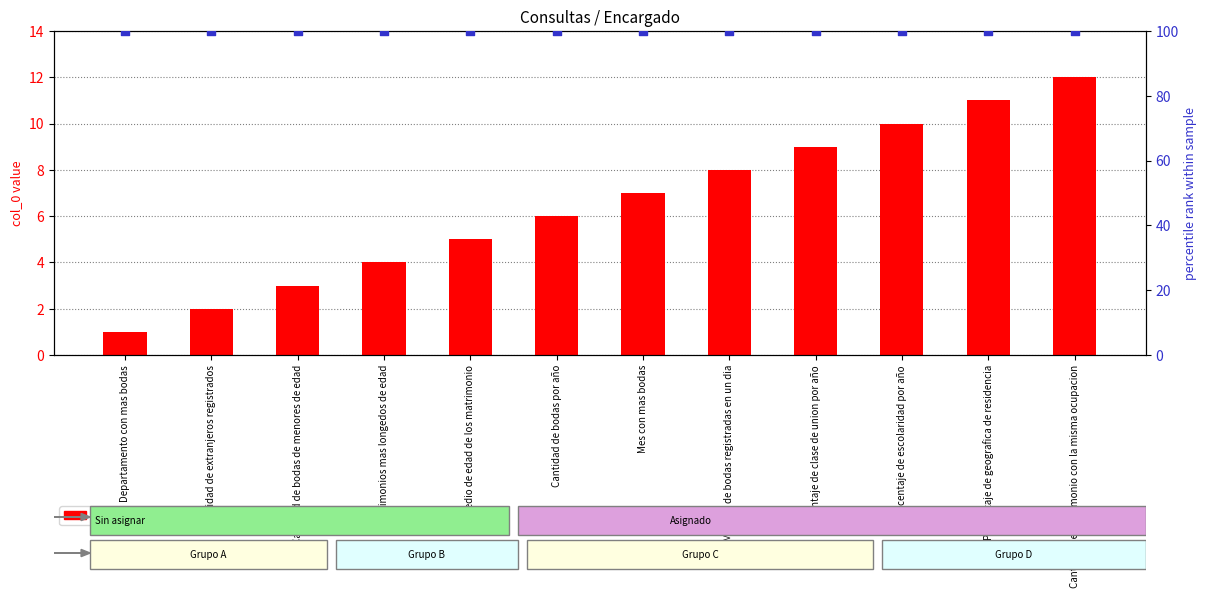

What are all the series names shown in the legend?

col_0 value, percentile rank within the sample